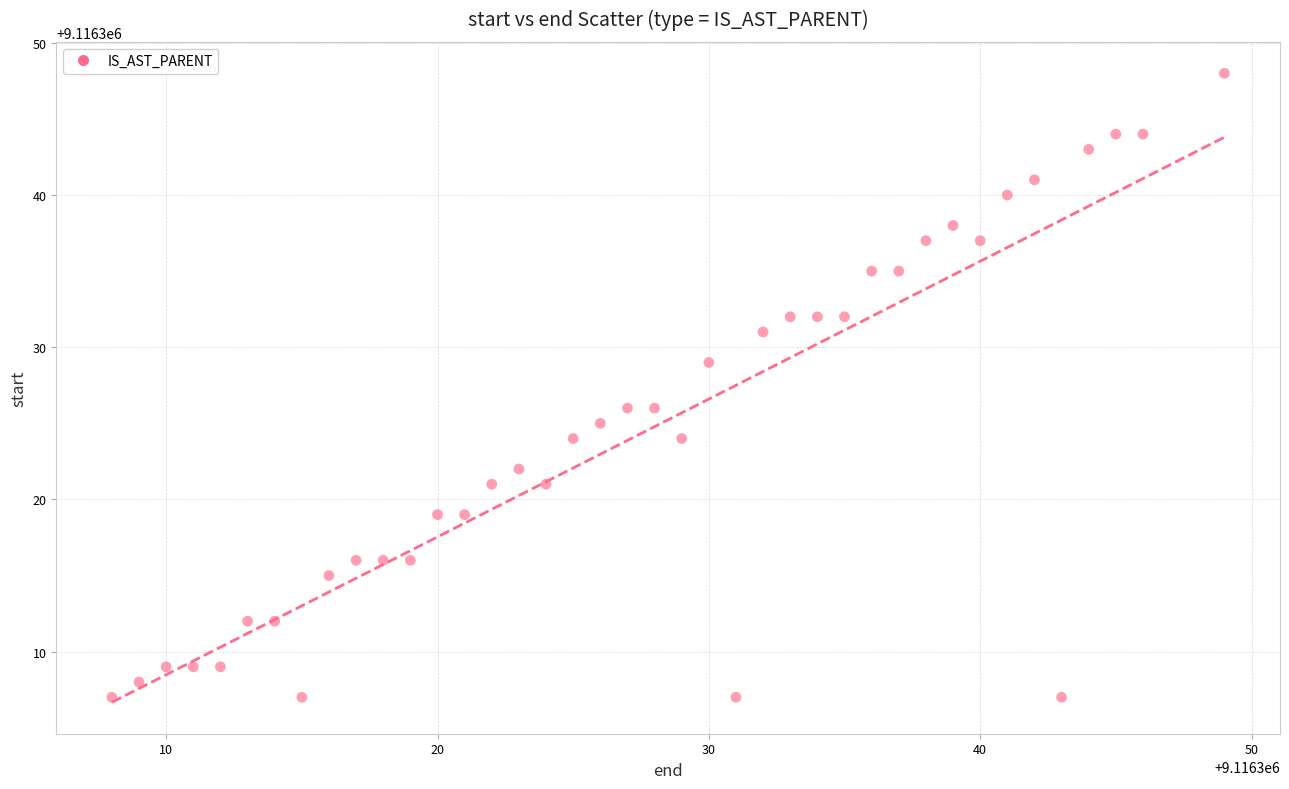

What is the range of X values (max minus min)?

41